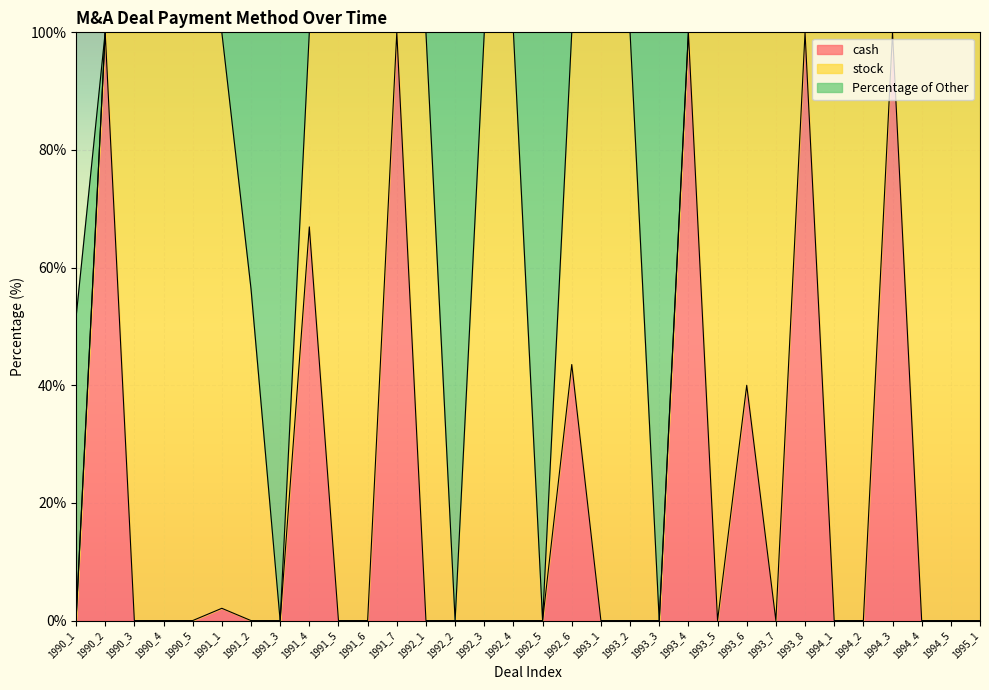

Rank the series by their maximum value, from lowest to highest.

cash, stock, Percentage of Other